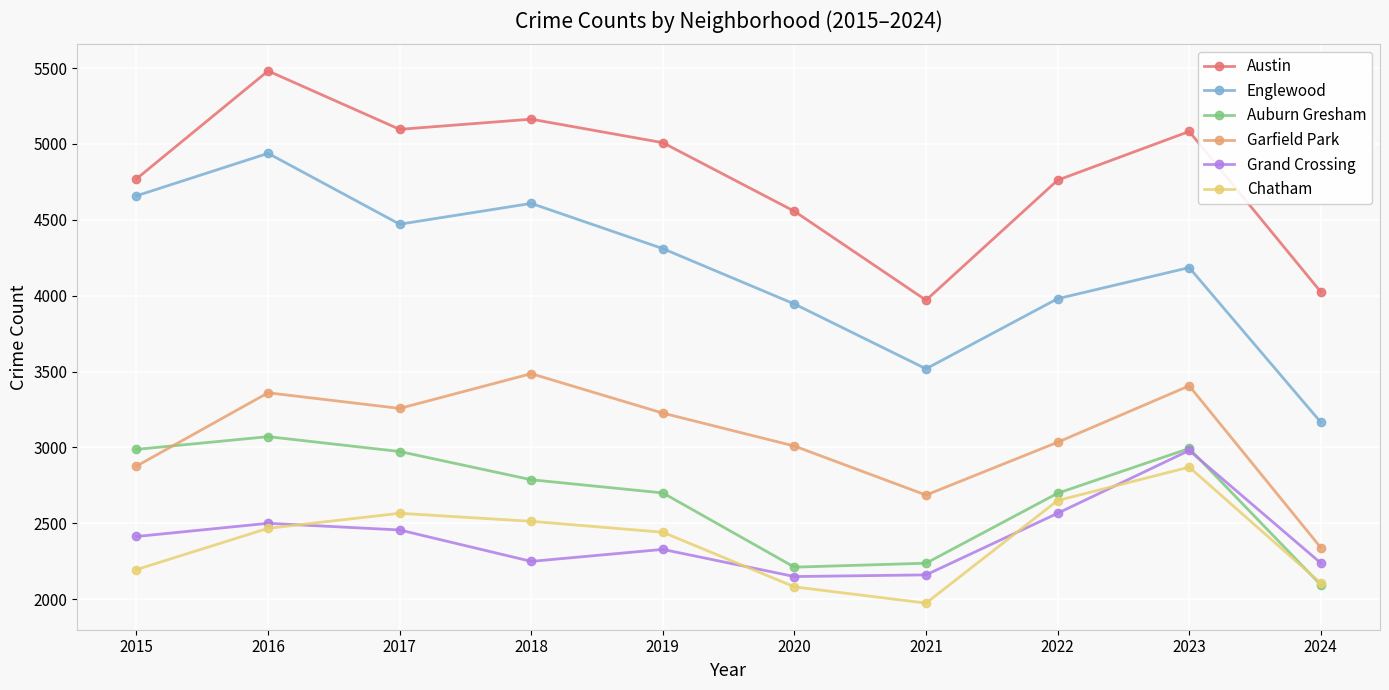

True or false: Grand Crossing has more than 0 points higher than both neighbors.

True